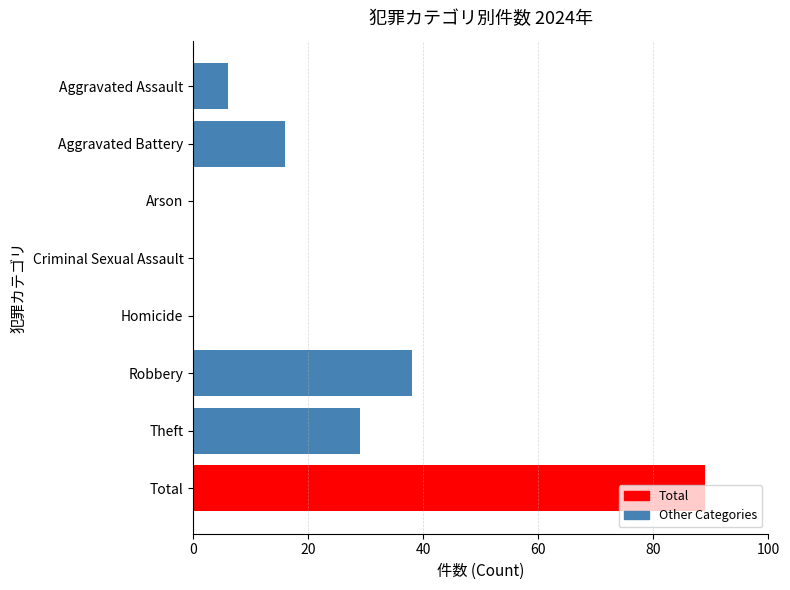

What is the approximate value at Theft, to the nearest 10?

30